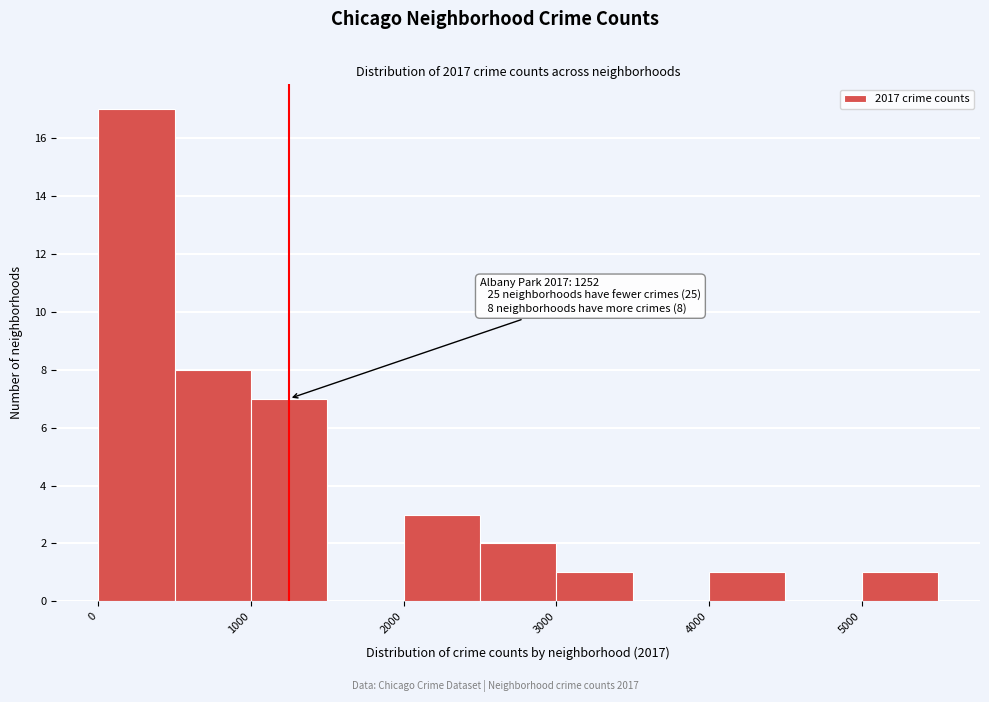

Which range on the x-axis has the tallest bar?

0 to 500